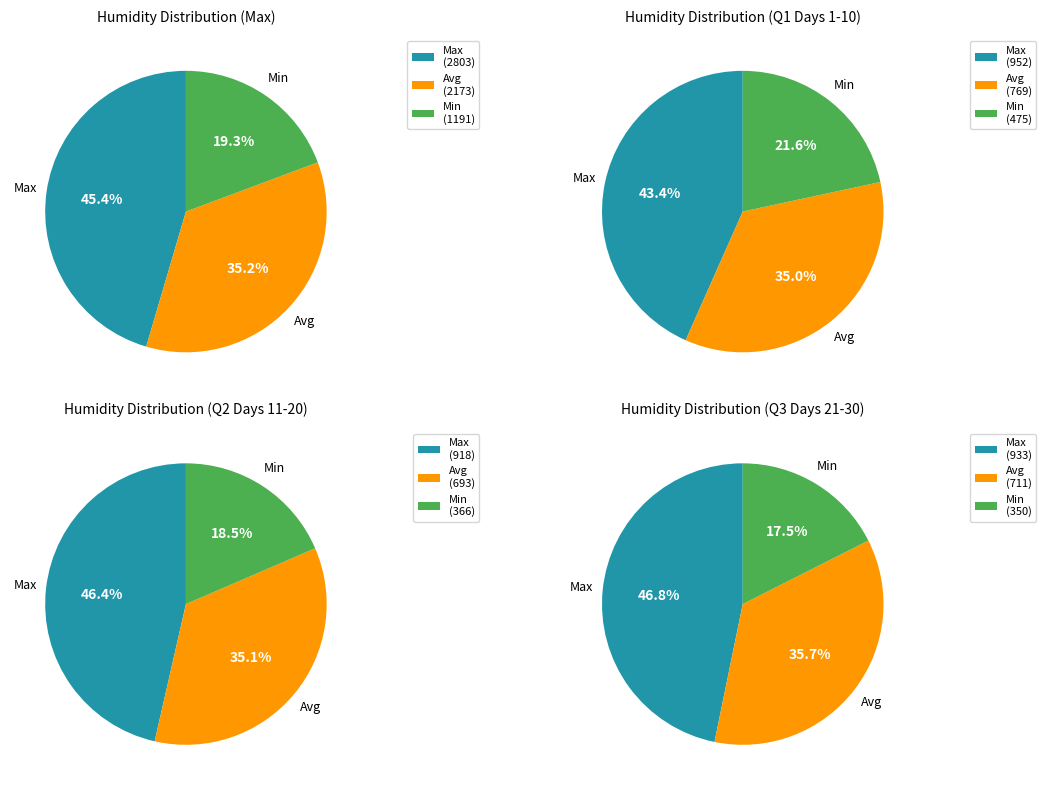

Rank the series by their maximum value, from highest to lowest.

Max, Avg, Min